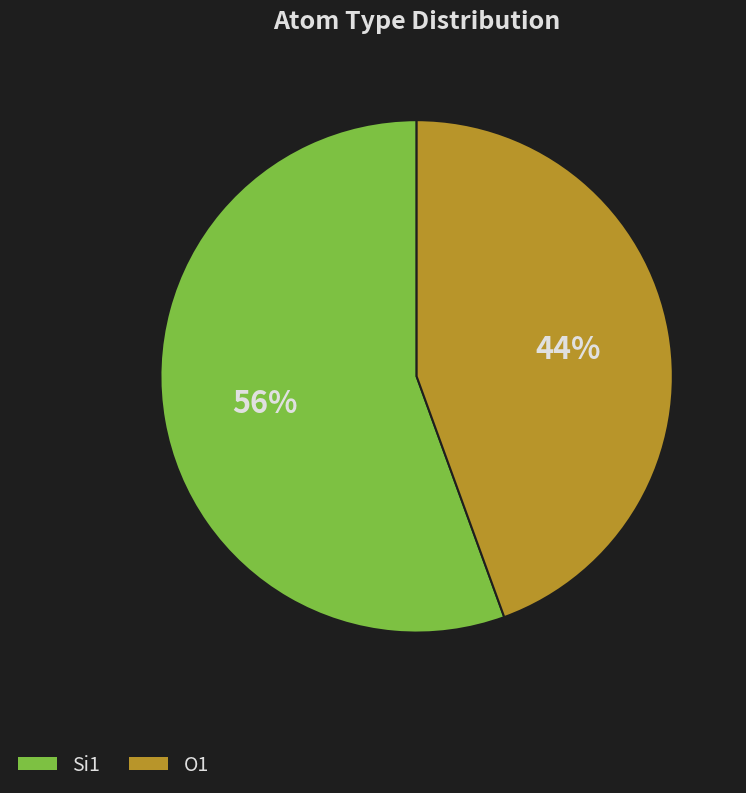

What is the largest slice in the pie chart?

Si1